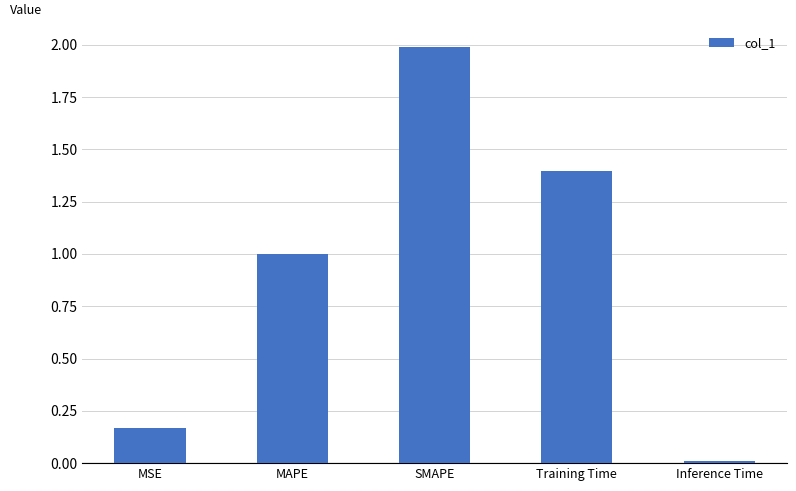

List the labels in order of value, smallest first.

Inference Time, MSE, MAPE, Training Time, SMAPE